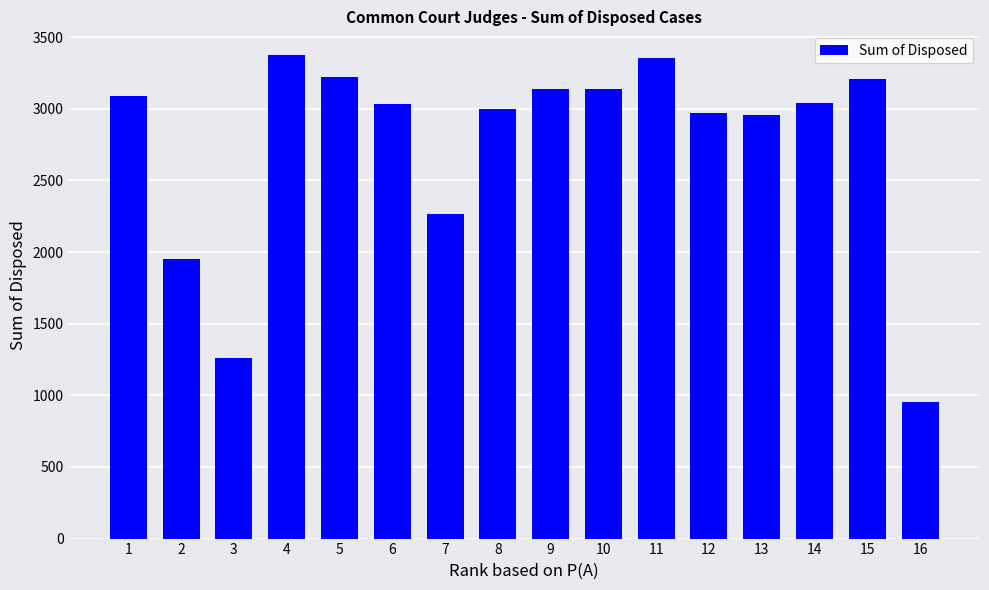

What is the smallest value displayed?

955